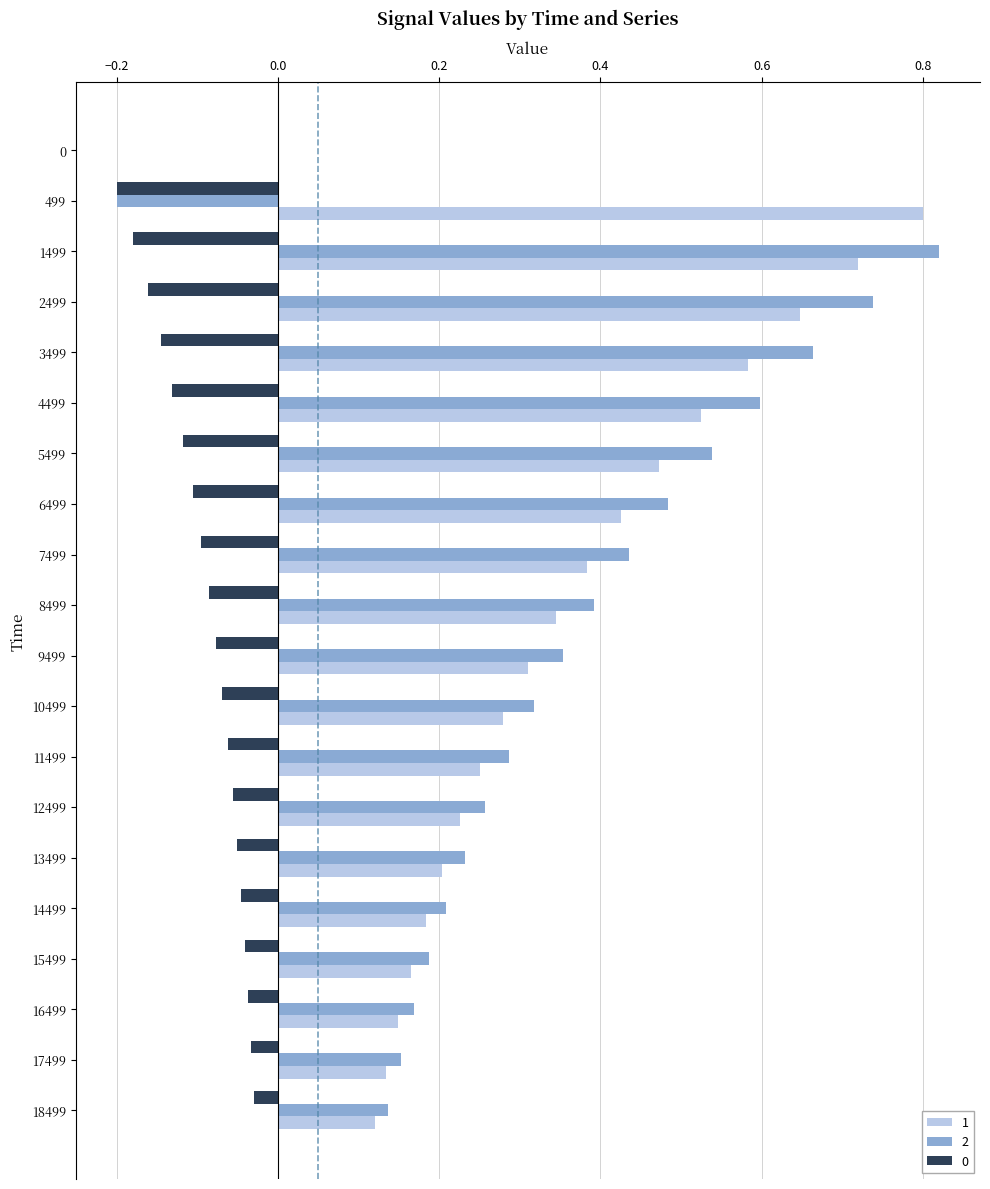

Which category has the highest value in the 2 series?

1499